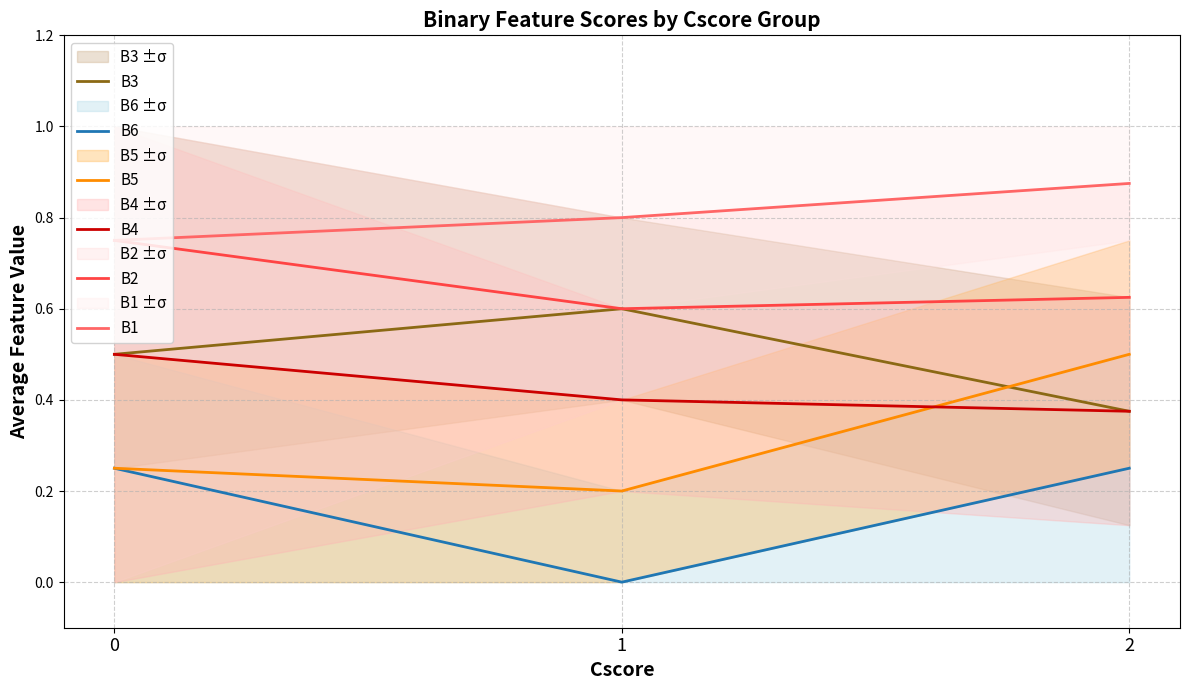

How many B5 values are between 0 and 1?

3